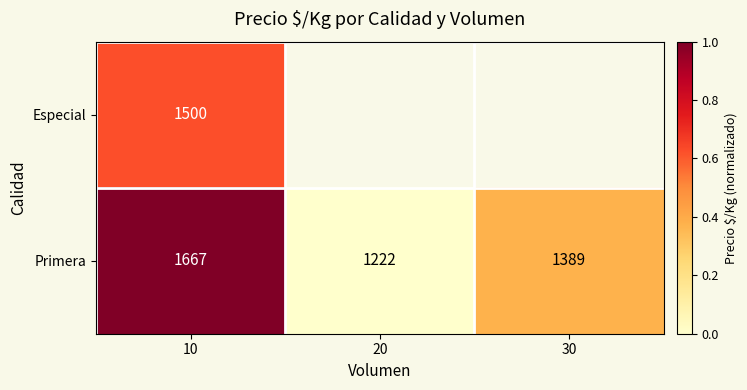

Rank the series at 10 from highest to lowest value.

Primera, Especial